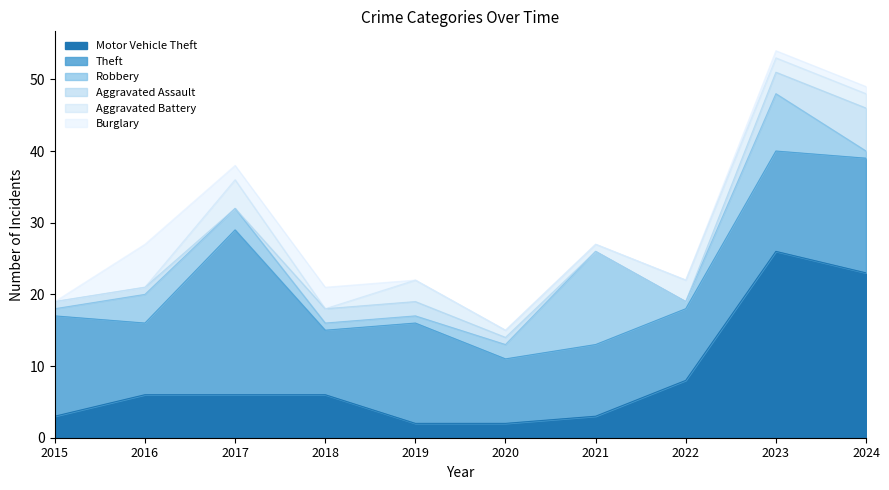

At which label does Burglary first exceed 1?

2016